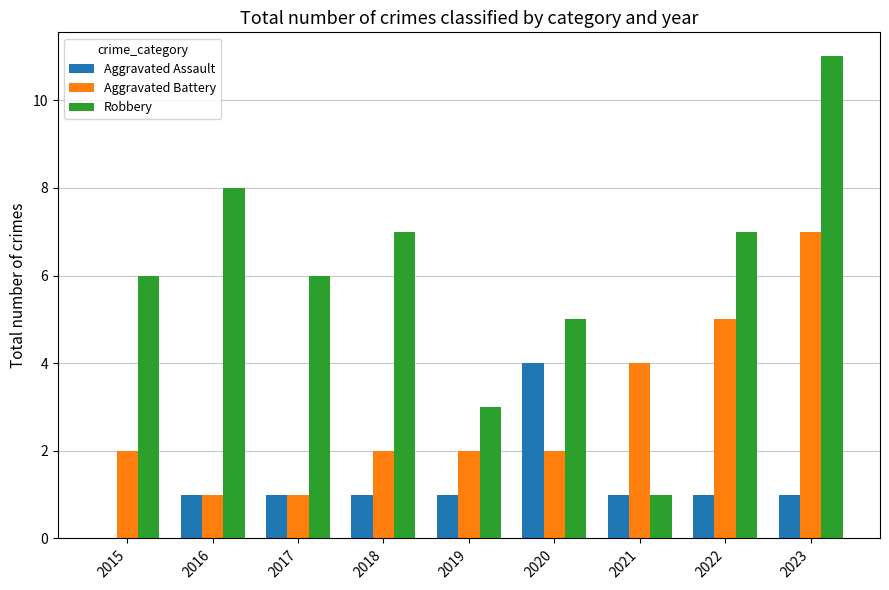

The Robbery series shows 2 at 2021. True or false?

False